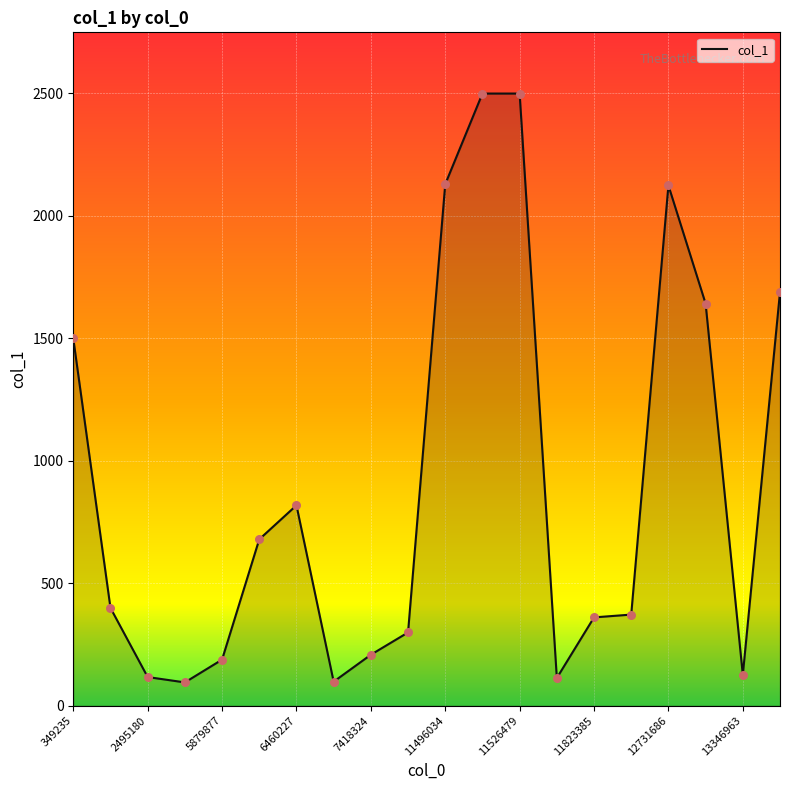

Which has a higher value, 12731686 or 2495180?

12731686